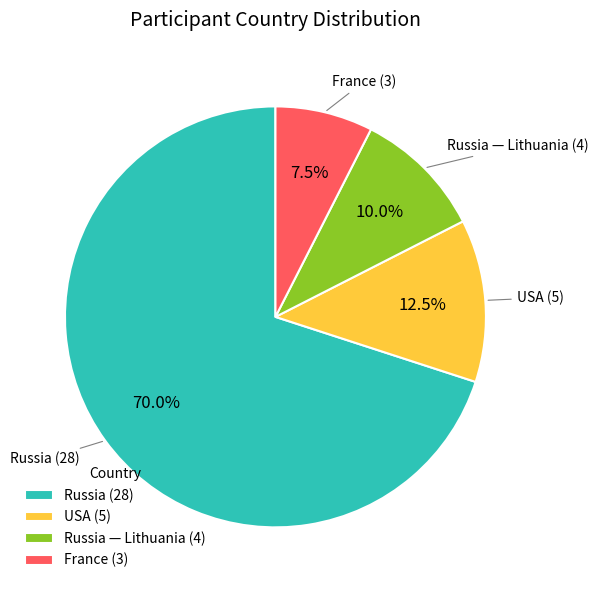

What is the ratio of the value at USA to the value at France?

1.7